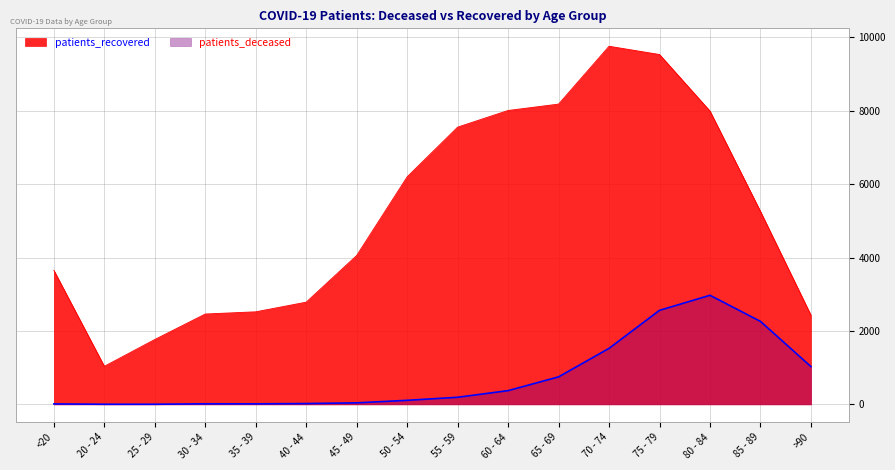

At which label does patients_deceased reach its minimum?

20 - 24